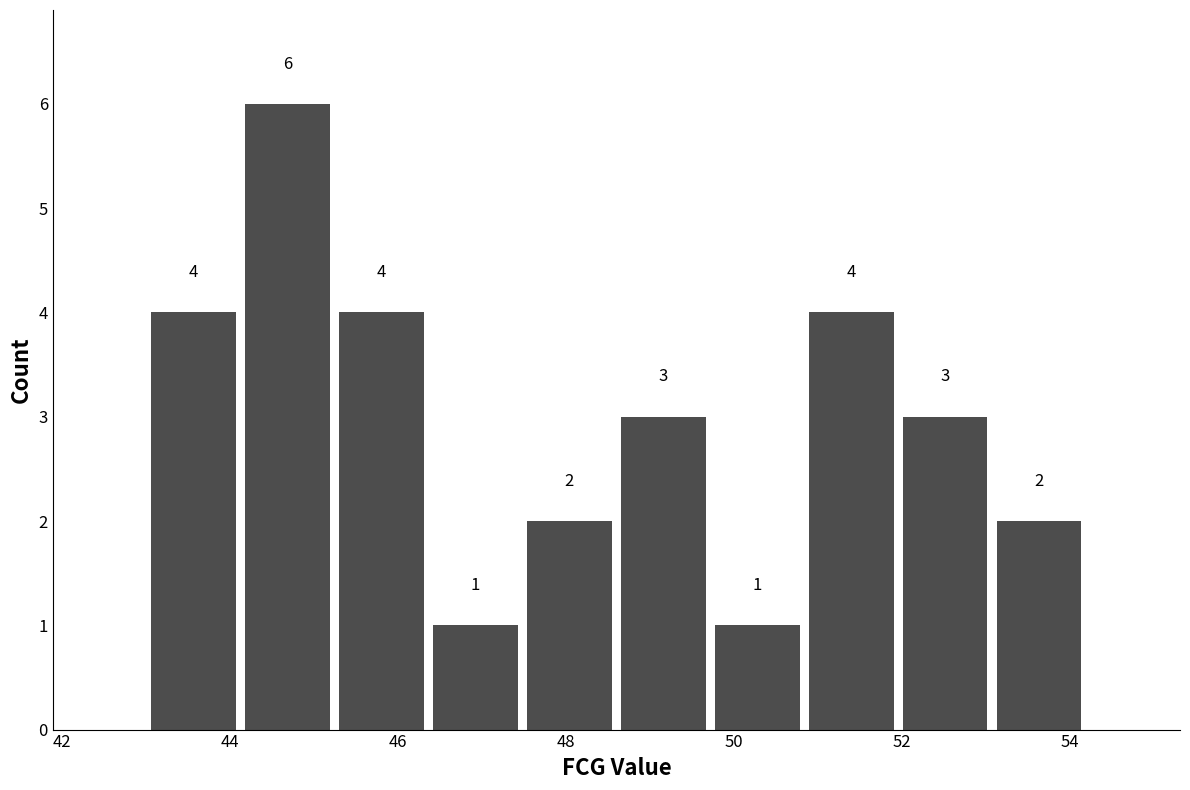

Reading left to right, list every bar in this chart as the range it spans on the x-axis followed by its height. The bar edges are not printed on the chart, so give them approximately, as read against the axis.

43.0 to 44.2: 4
44.2 to 45.2: 6
45.2 to 46.4: 4
46.4 to 47.4: 1
47.4 to 48.6: 2
48.6 to 49.8: 3
49.8 to 50.8: 1
50.8 to 52.0: 4
52.0 to 53.0: 3
53.0 to 54.2: 2